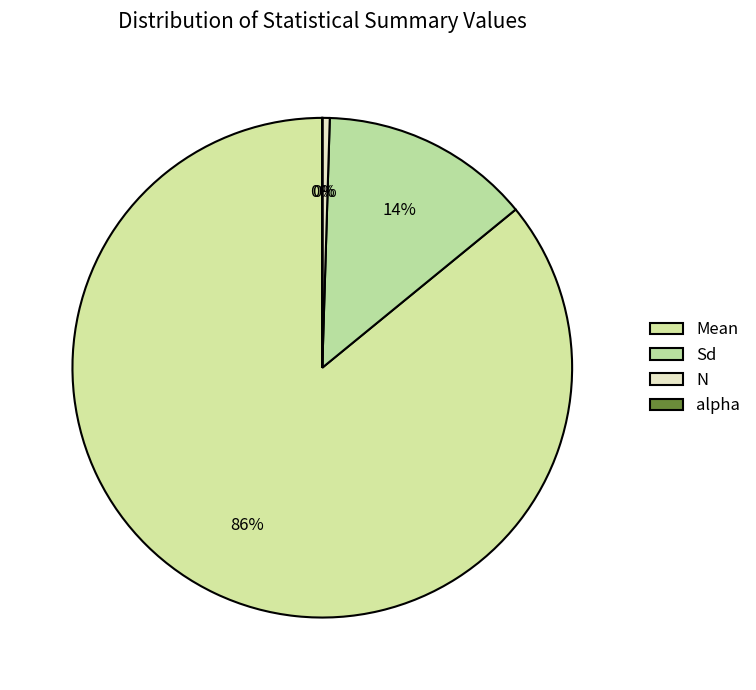

To the nearest percent, what is the combined percentage of alpha and Mean?

86%